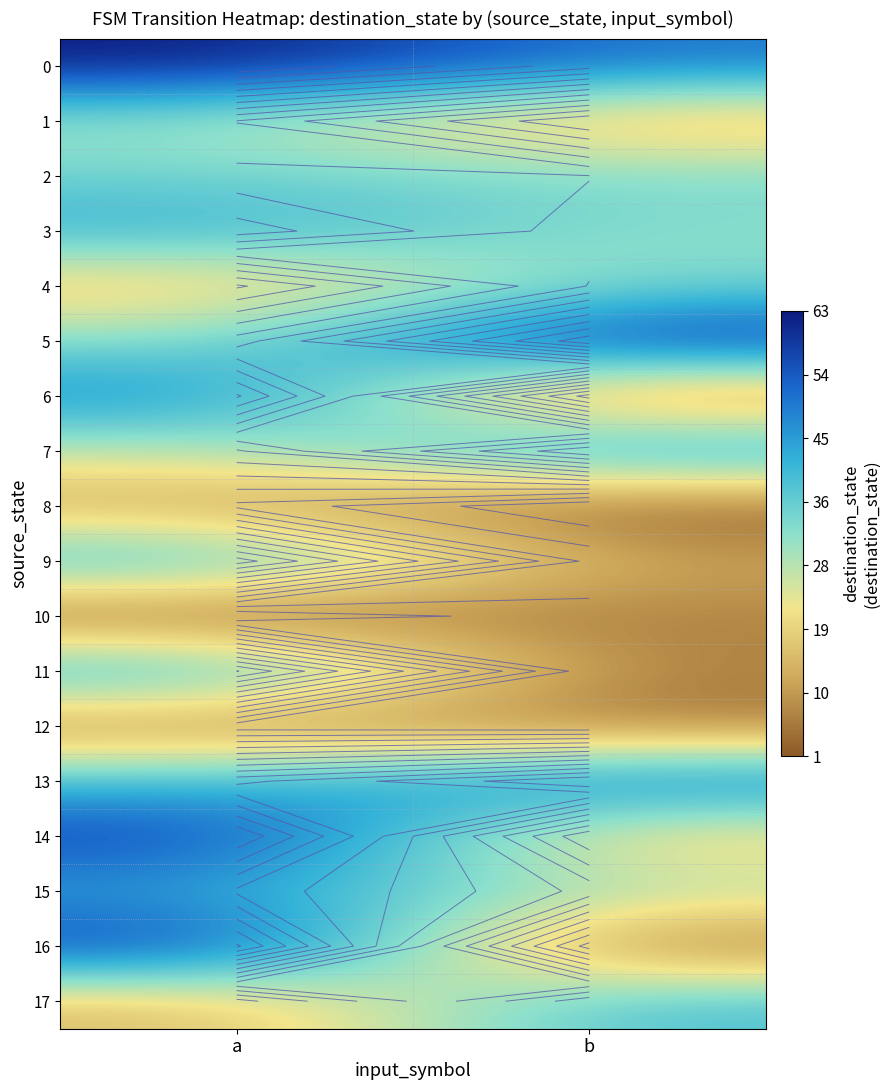

At b, list the series in order from largest to smallest.

5, 13, 0, 7, 17, 2, 4, 3, 15, 14, 1, 9, 10, 11, 12, 6, 16, 8